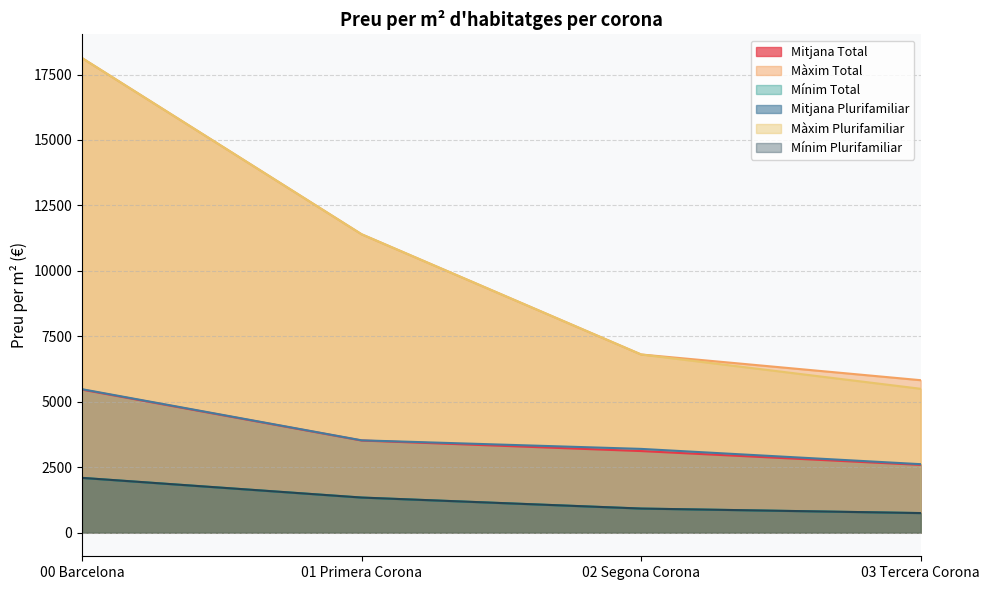

Rank the series by their maximum value, from highest to lowest.

Màxim Total, Màxim Plurifamiliar, Mitjana Plurifamiliar, Mitjana Total, Mínim Total, Mínim Plurifamiliar